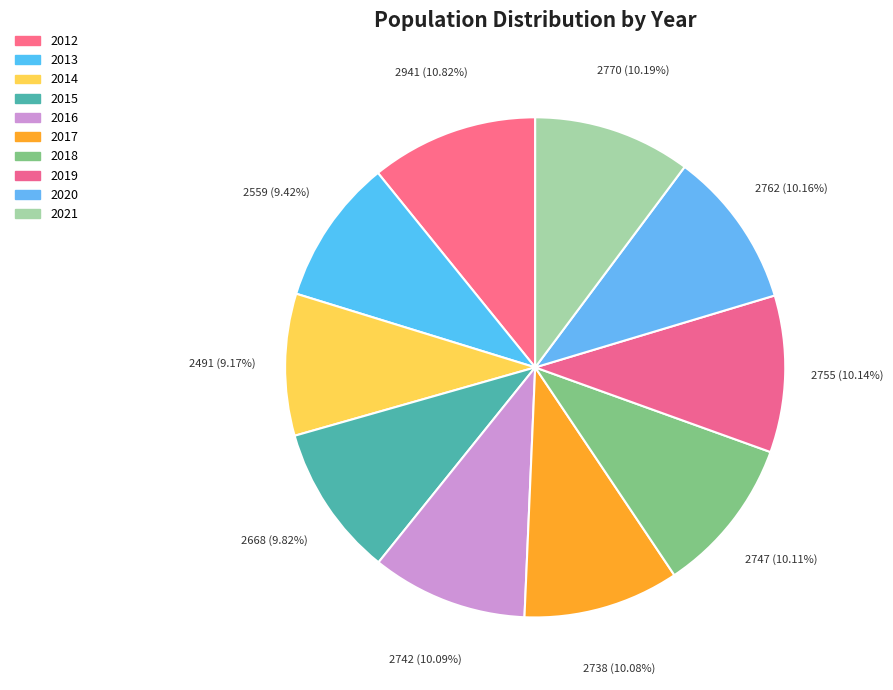

How many segments does this pie chart have?

10